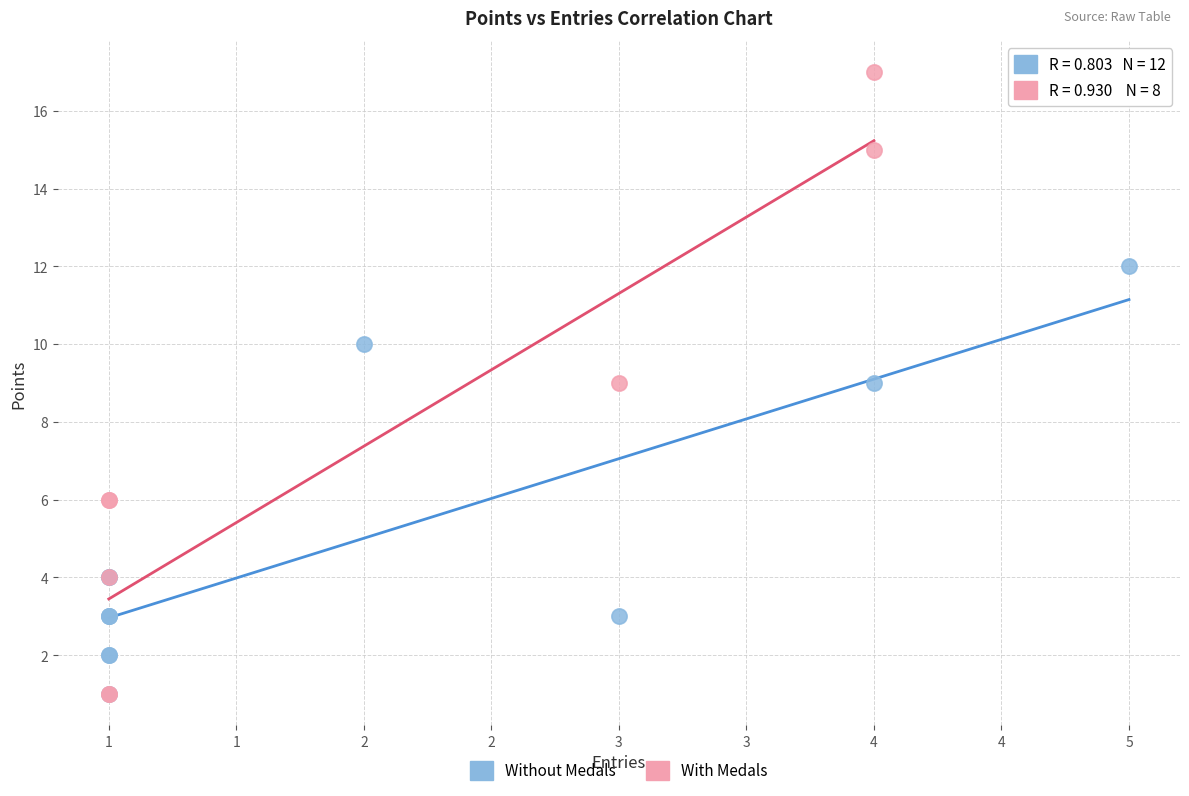

Which series reaches the maximum Y coordinate?

With Medals